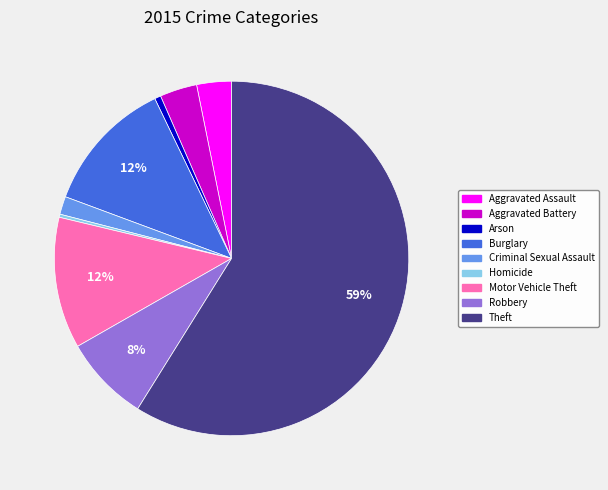

Is it true that Motor Vehicle Theft is 26% of the pie?

False